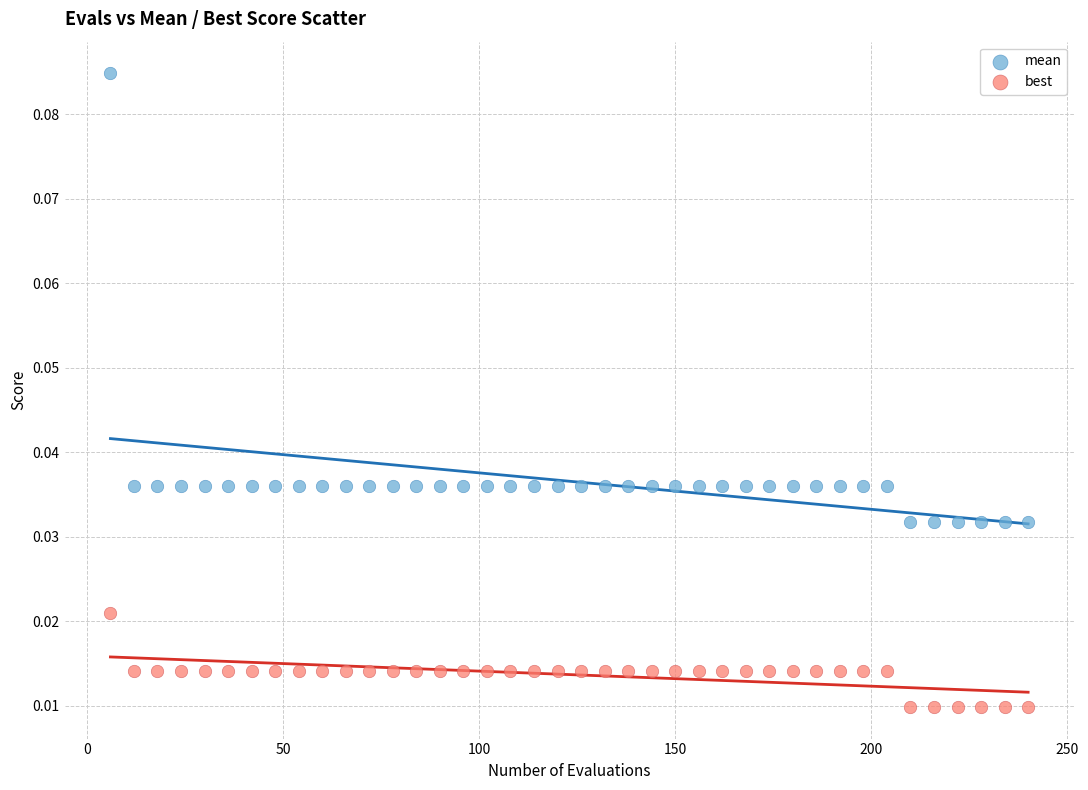

Which series has the largest Y range (max minus min)?

mean